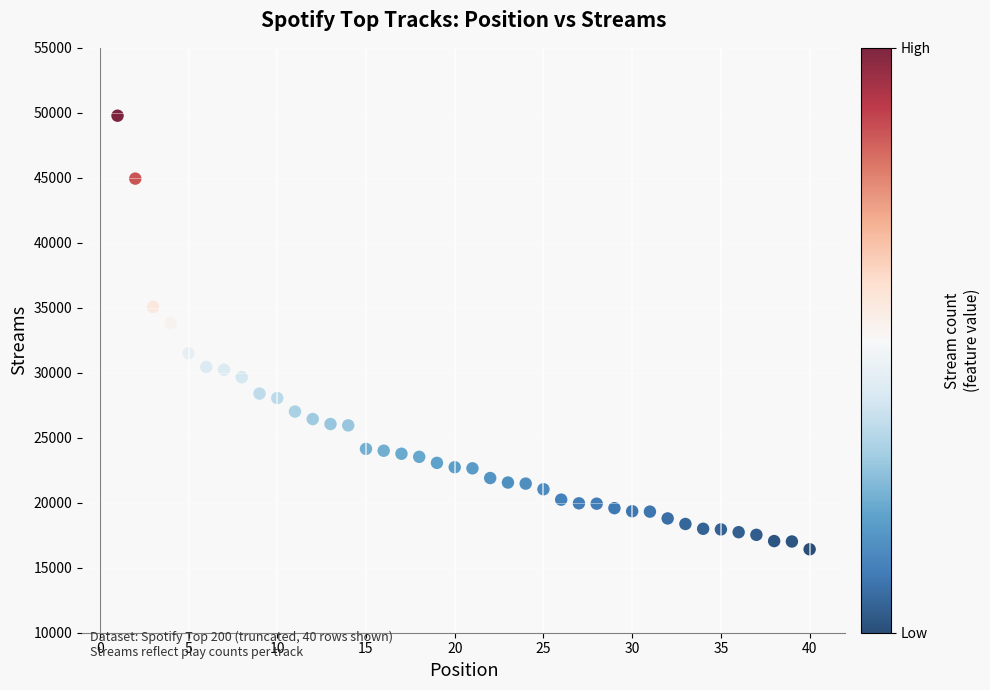

What is the range of X values (max minus min)?

39